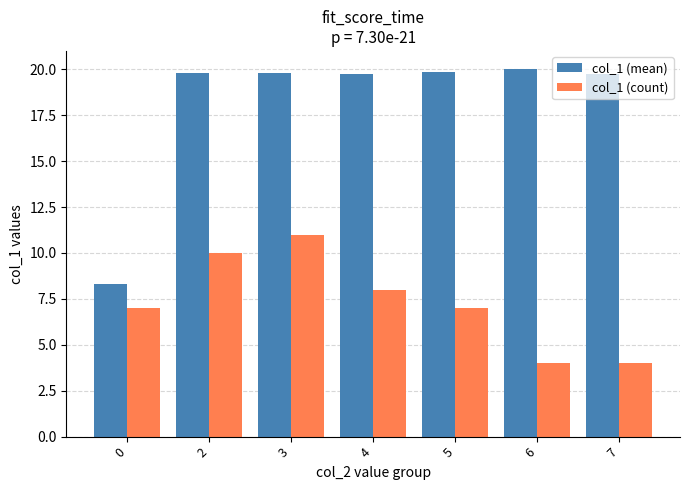

What is the greatest value displayed?

20.0